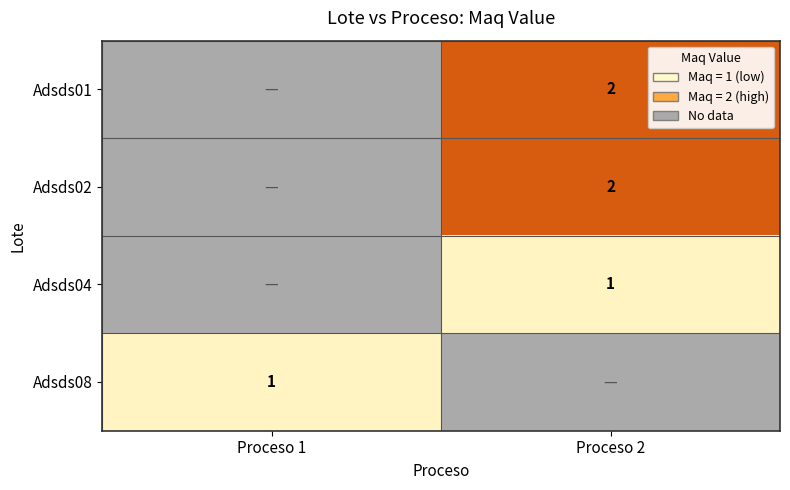

The Adsds01 series shows 3.3 at Proceso 2. True or false?

False